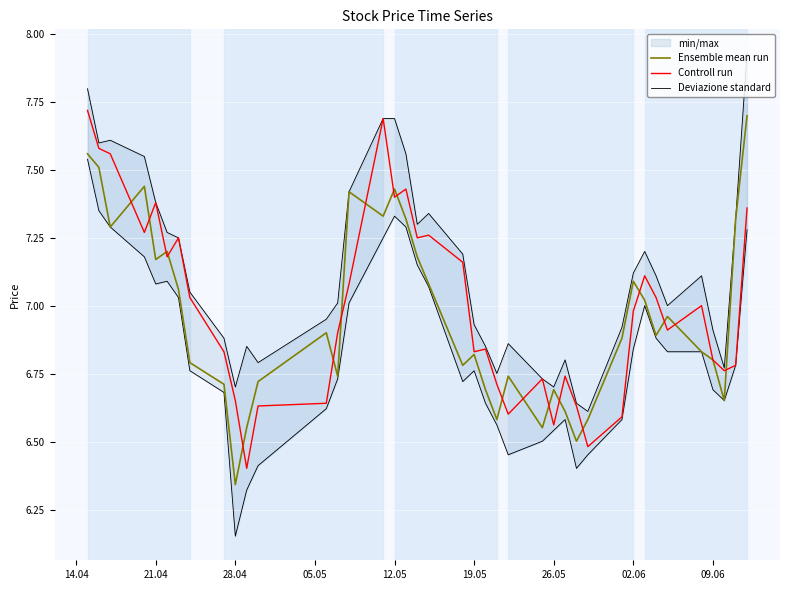

What is the difference between the maximum and second lowest values in the Controll run series?

1.2